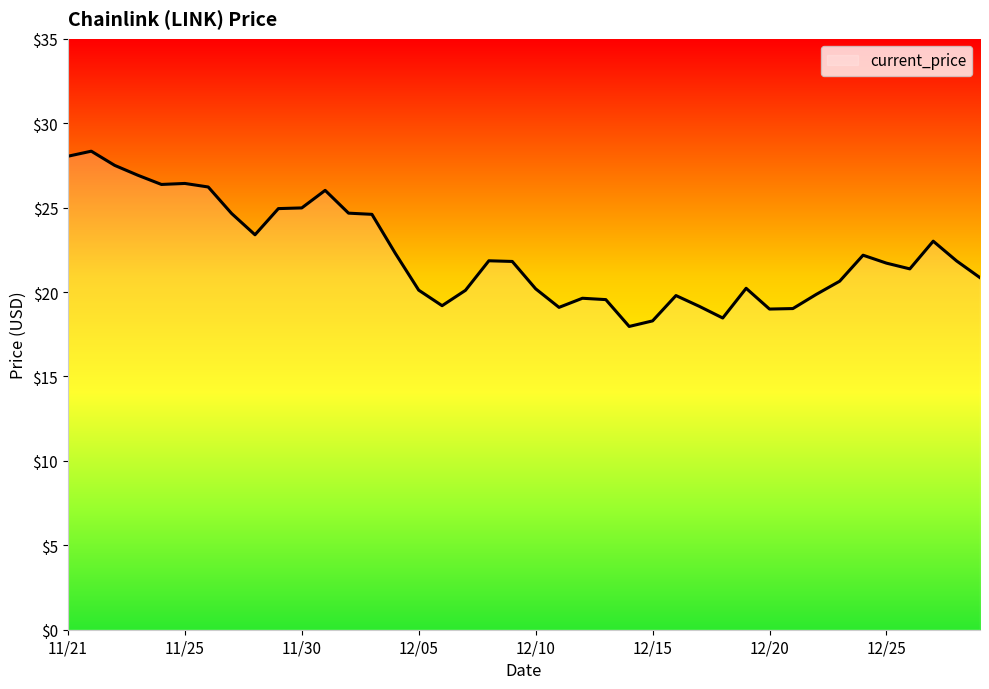

What is the sum of all values?

890.2